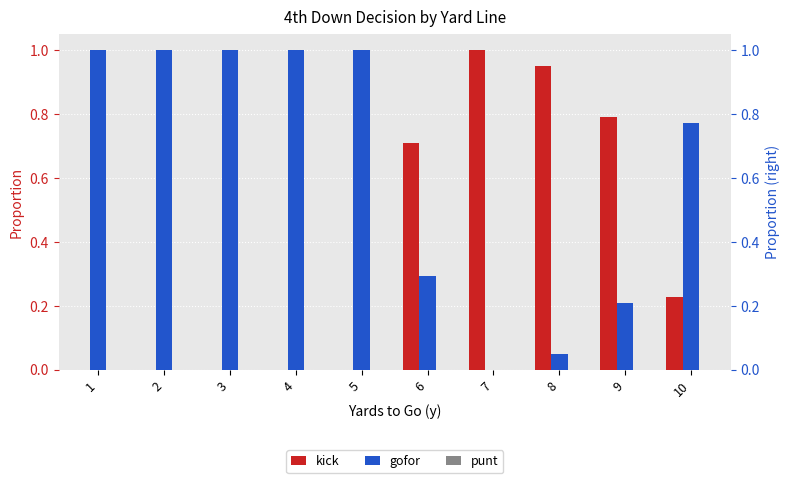

Reading left to right, list all the values displayed in this chart.

kick: 0.0	0.0	0.0	0.0	0.0	0.7	1.0	0.9	0.8	0.2
gofor: 1.0	1.0	1.0	1.0	1.0	0.3	0.0	0.1	0.2	0.8
punt: 0.0	0.0	0.0	0.0	0.0	0.0	0.0	0.0	0.0	0.0